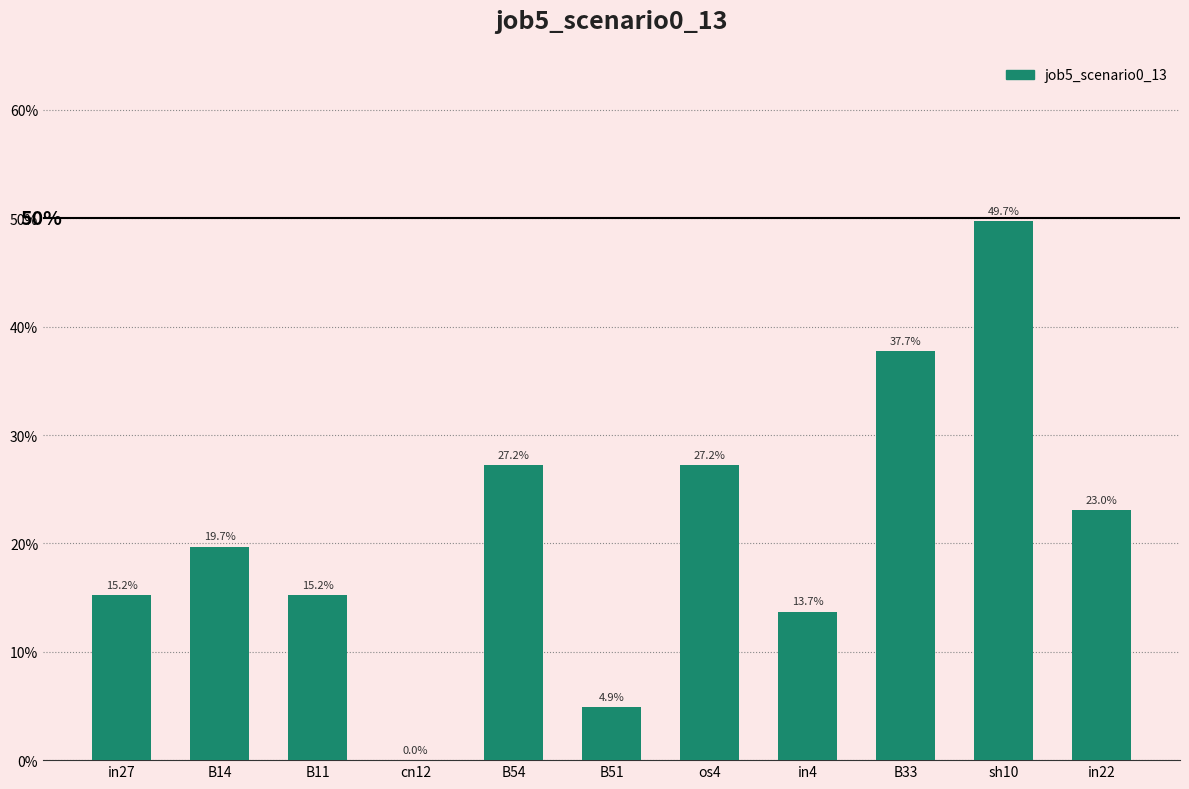

Where is the data nearest to the value 0?

cn12